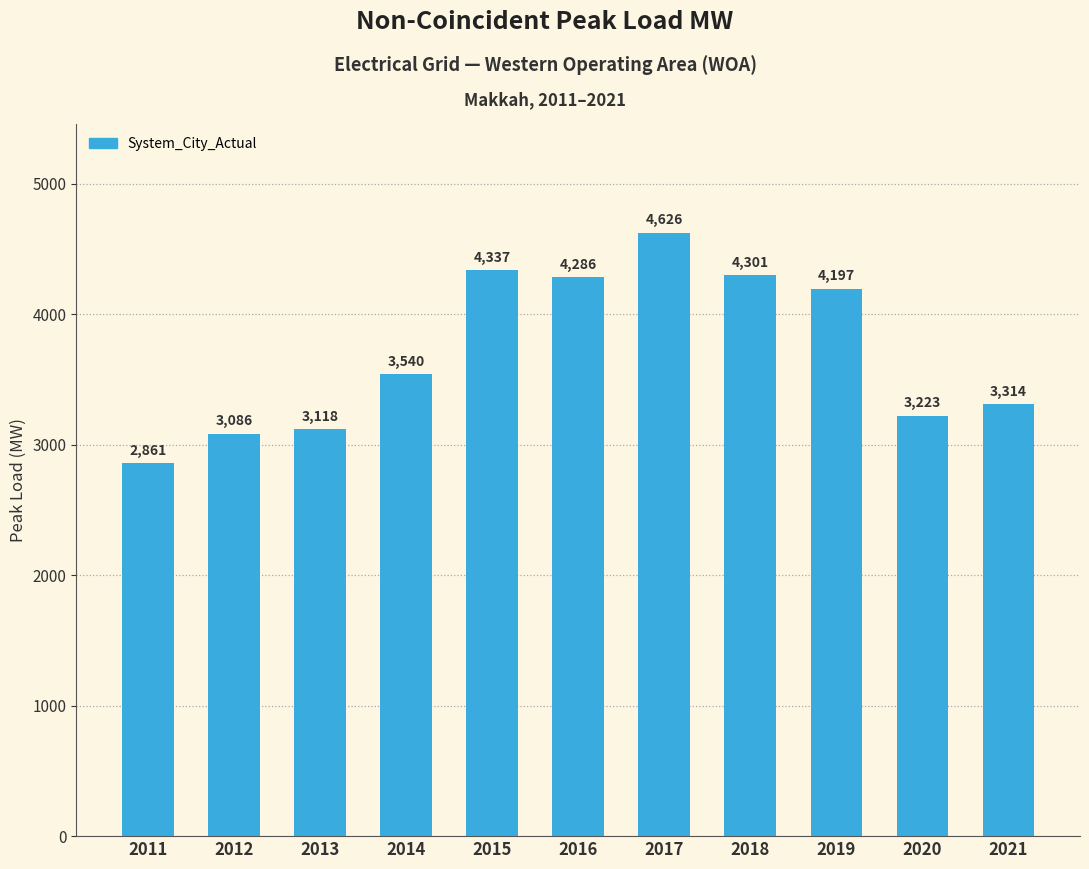

True or false: the data shows 3223 at 2020.

True